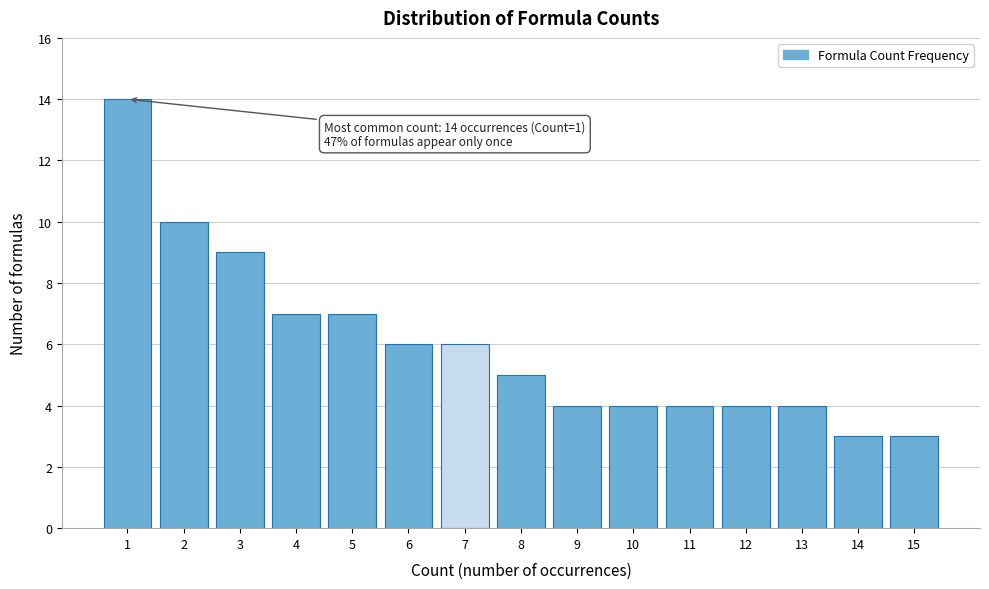

Reading right to left, list all the values displayed in this chart.

3	3	4	4	4	4	4	5	6	6	7	7	9	10	14